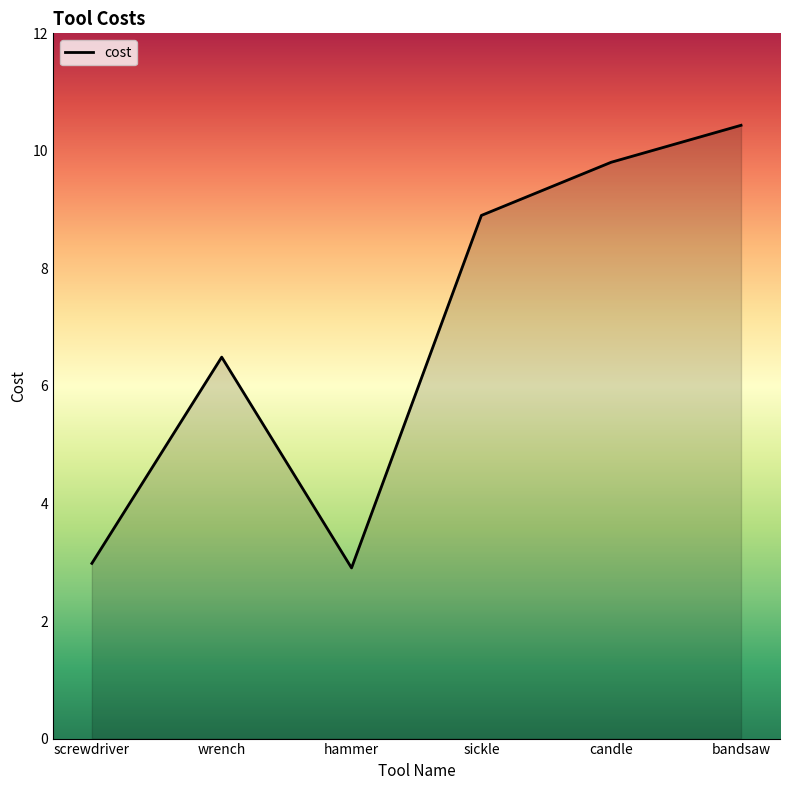

What is the smallest value displayed?

2.9